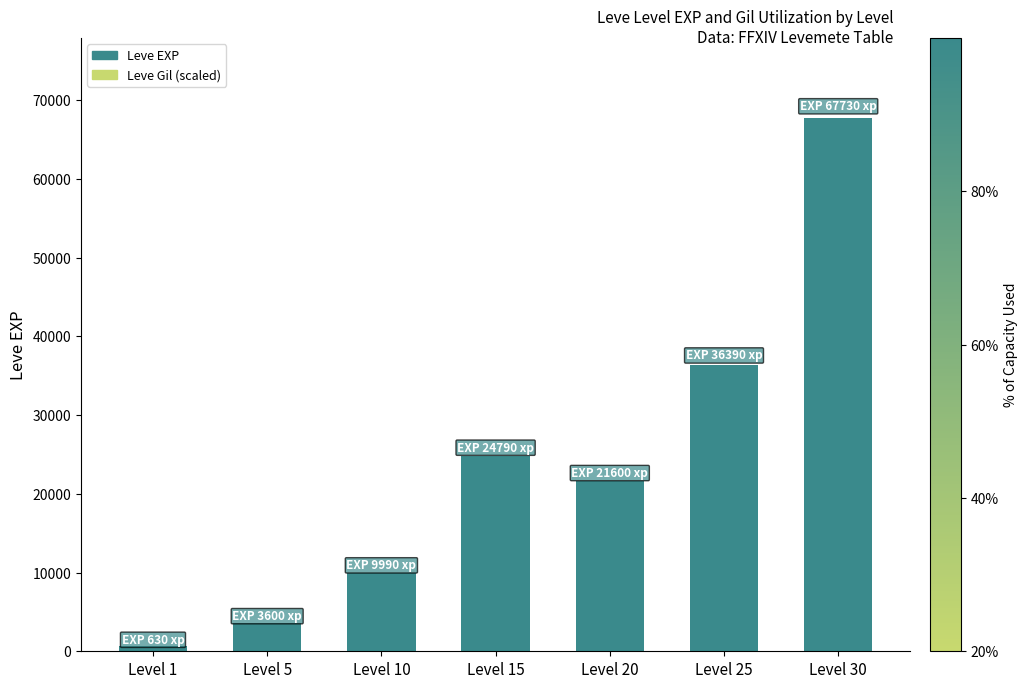

At which category is the sum across all series the highest?

Level 30